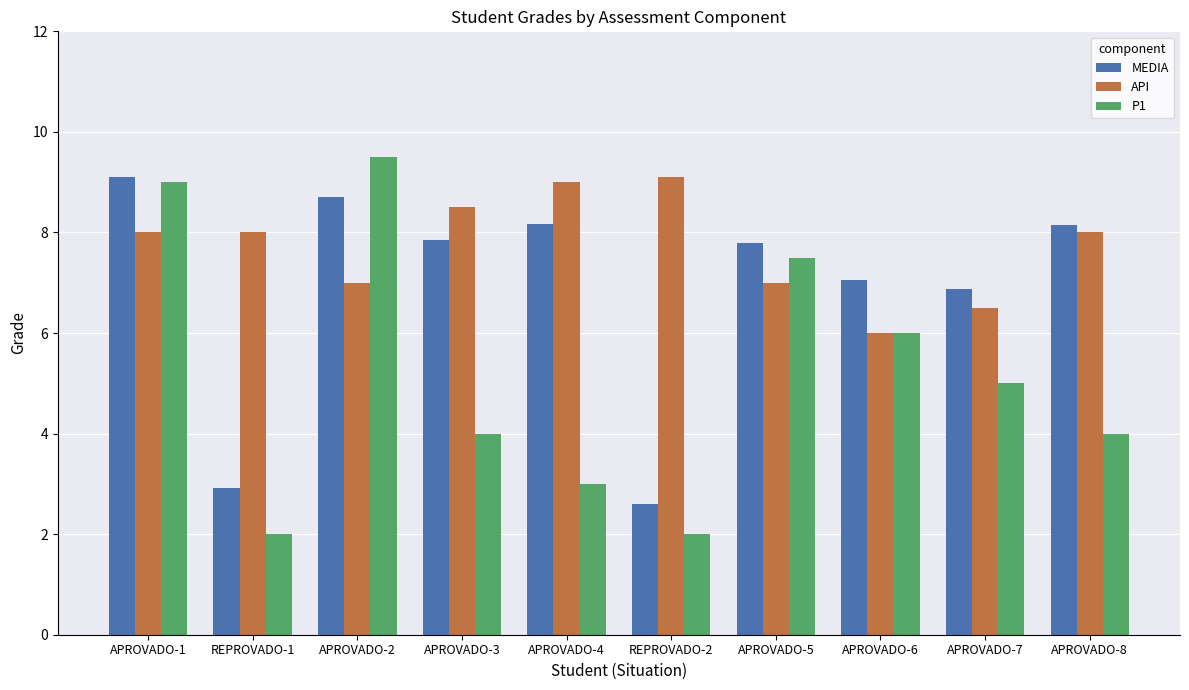

What is the difference between the P1 values at APROVADO-3 and APROVADO-1?

5.0